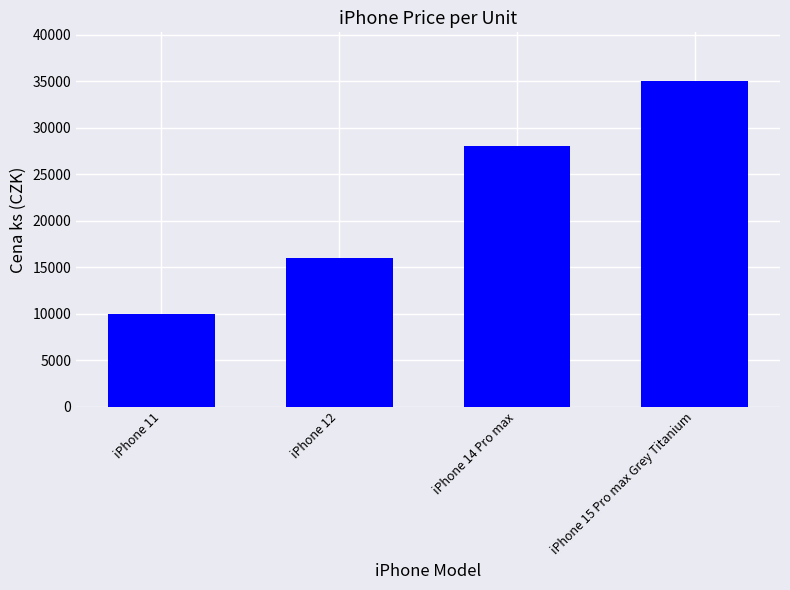

What is the difference between the maximum and minimum values?

25000